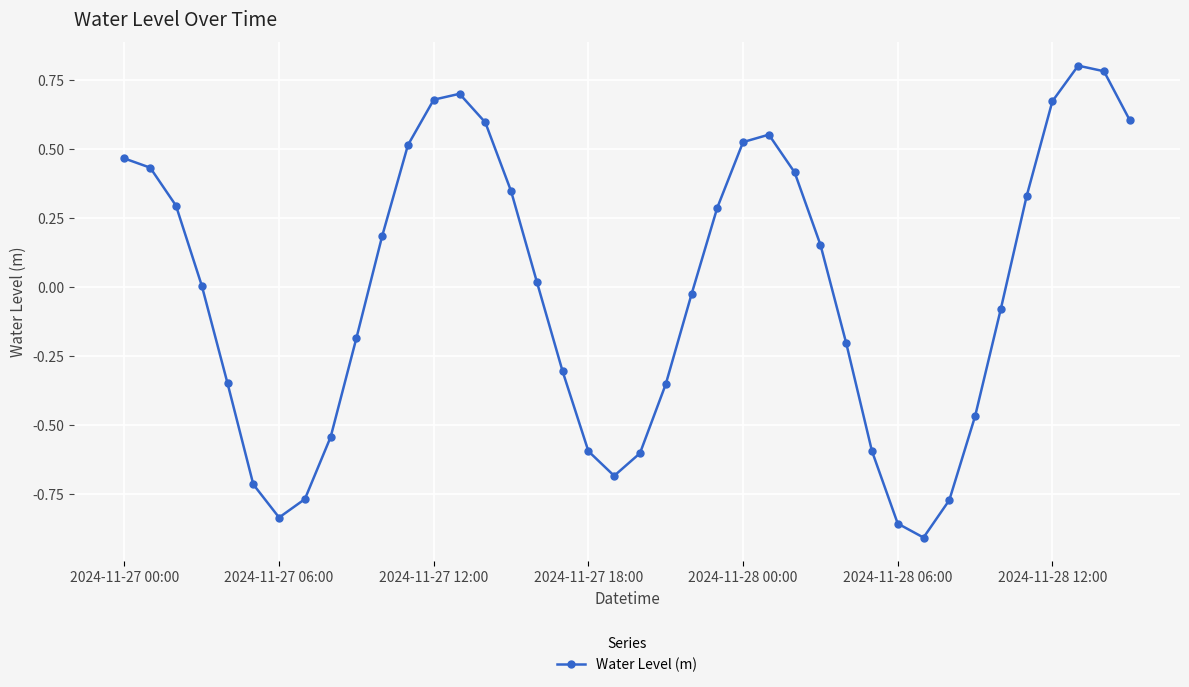

Count the number of data series in this chart.

1